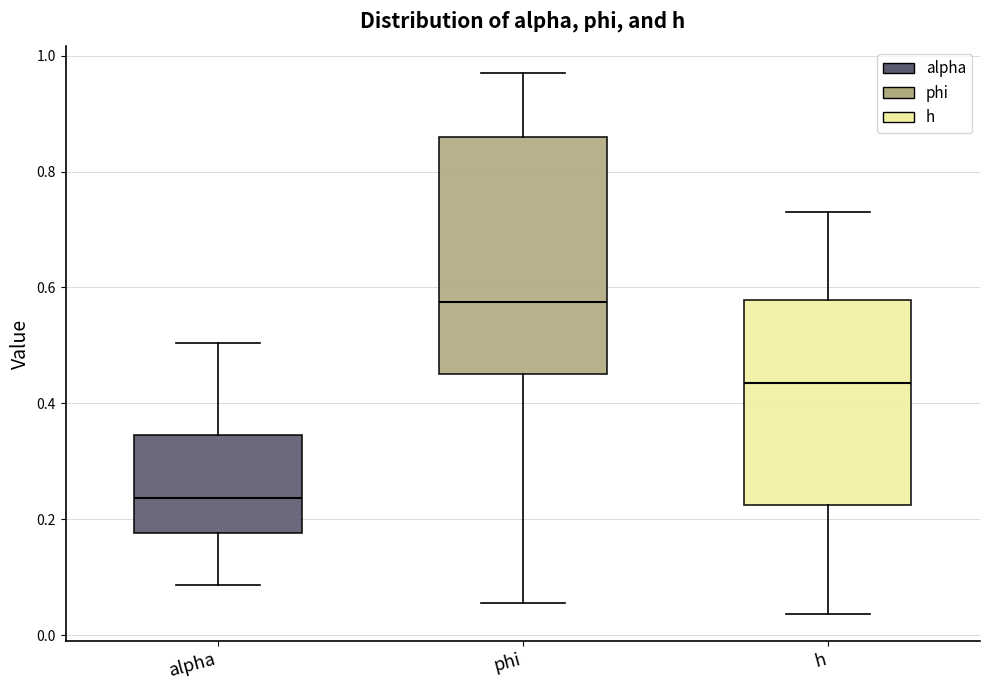

Reading left to right, transcribe this box plot: for each box, give where its median line is, the range the box spans, and where its two whiskers end, as read against the y-axis. The values are not printed on the chart, so give them approximately, as read against the axis.

alpha: median 0.24, box 0.18 to 0.34, whiskers 0.08 to 0.50
phi: median 0.58, box 0.44 to 0.86, whiskers 0.06 to 0.96
h: median 0.44, box 0.22 to 0.58, whiskers 0.04 to 0.74